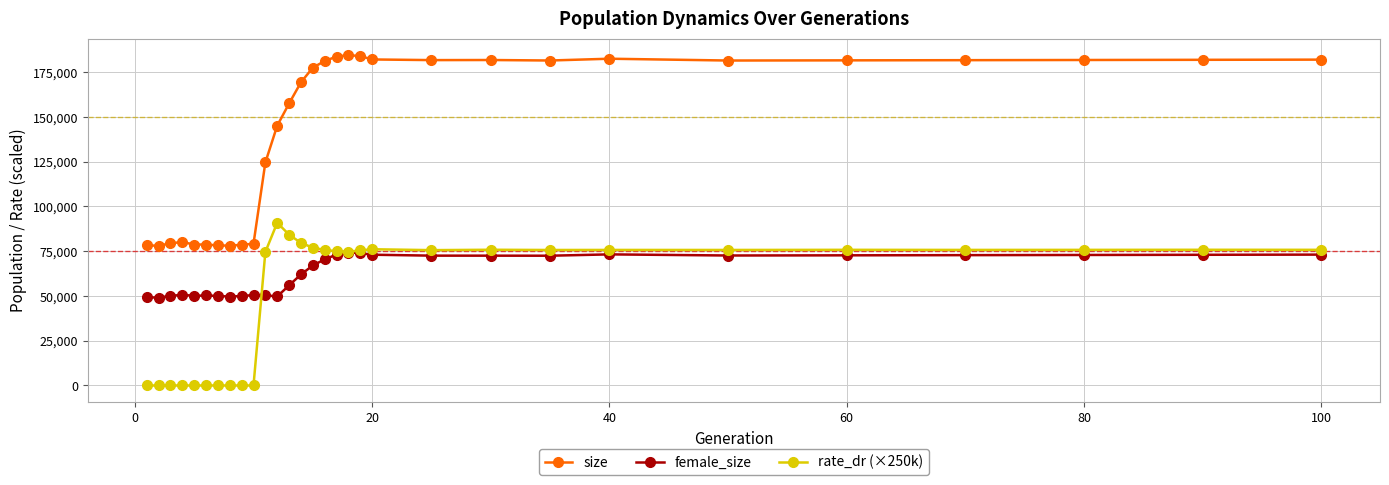

List the series in order of their peak value, highest first.

size, rate_dr (×250k), female_size